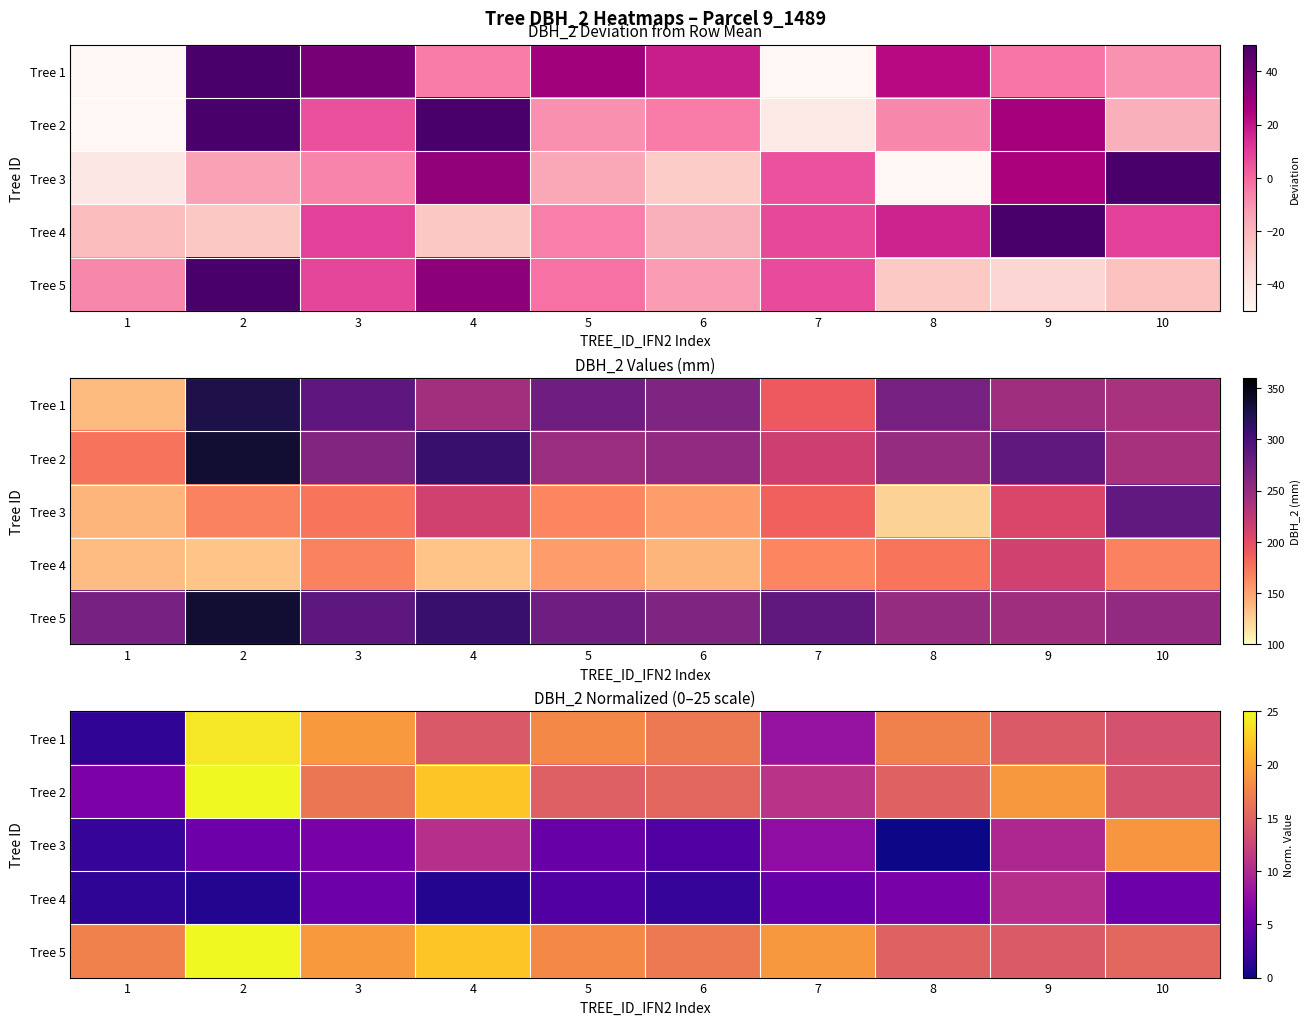

At which category is the sum across all series the highest?

2